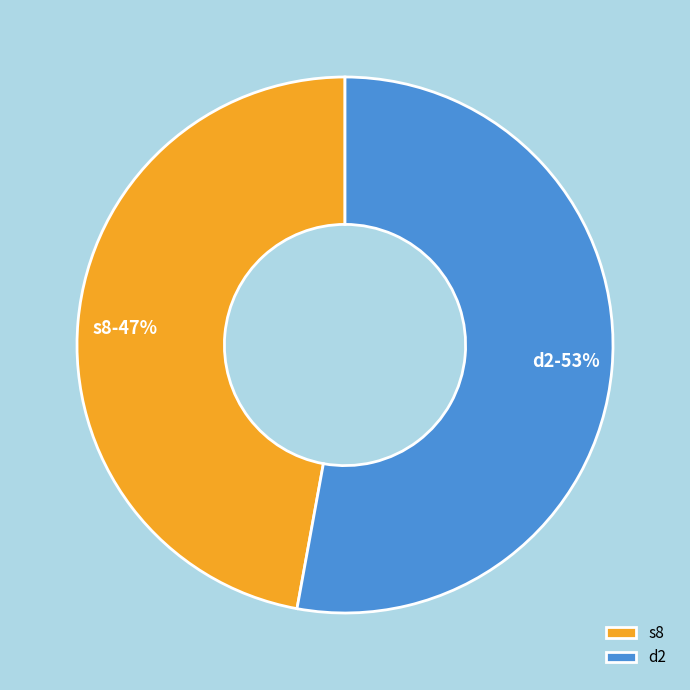

To the nearest percent, what is the difference between the largest and smallest slice percentages?

6%